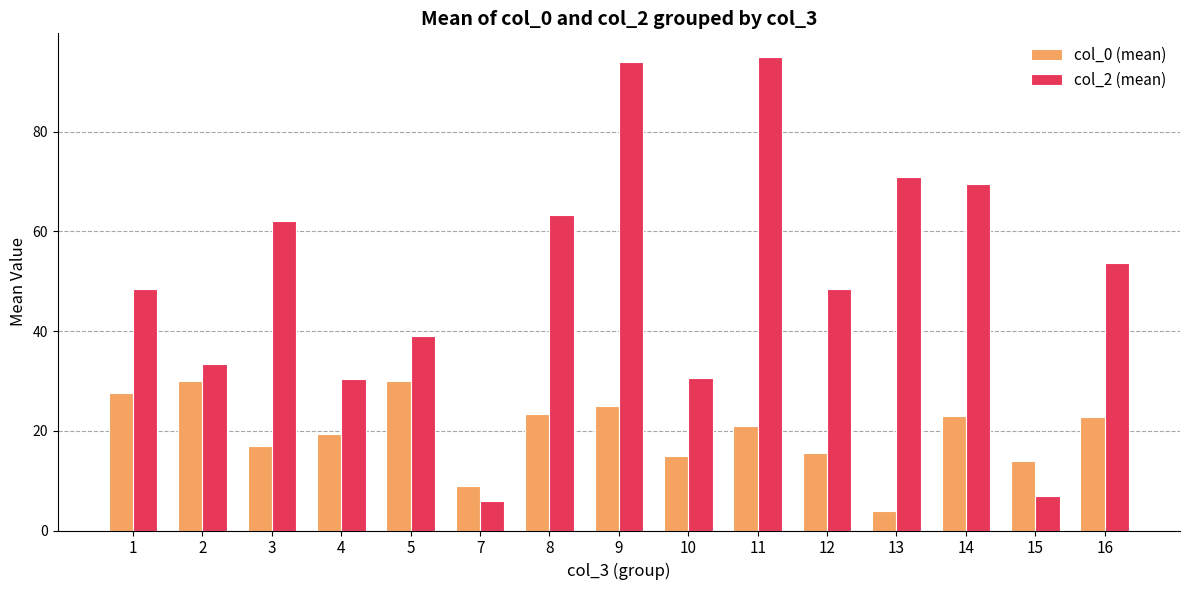

What is the difference between the second highest and minimum values in the col_2 (mean) series?

88.0